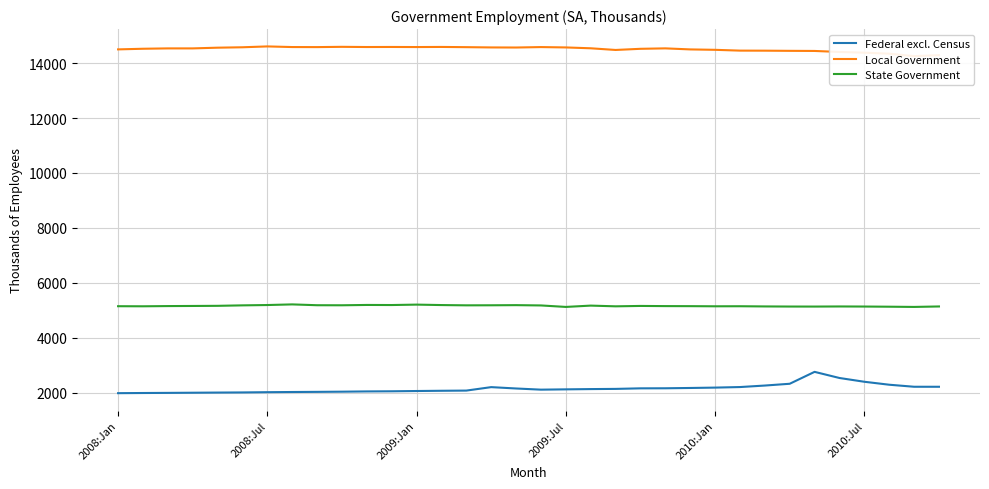

What is the value of the State Government point at the 3rd from the left?

5153.0